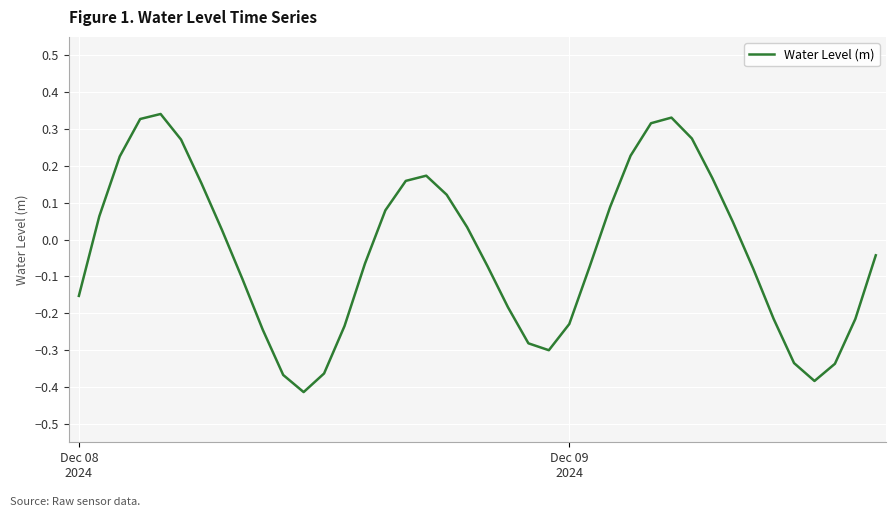

What is the sum of all values?

-1.3